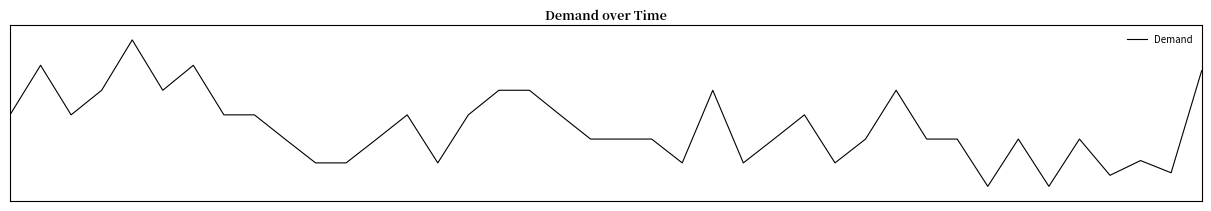

Reading left to right, what are all the values shown in this chart?

17.1	85.5	17.1	51.0	120.5	51.0	85.5	17.1	17.1	-16.3	-49.2	-49.2	-16.3	17.1	-49.2	17.1	51.0	51.0	17.1	-16.3	-16.3	-16.3	-49.2	51.0	-49.2	-16.3	17.1	-49.2	-16.3	51.0	-16.3	-16.3	-81.5	-16.3	-81.5	-16.3	-66.3	-45.9	-62.8	78.0